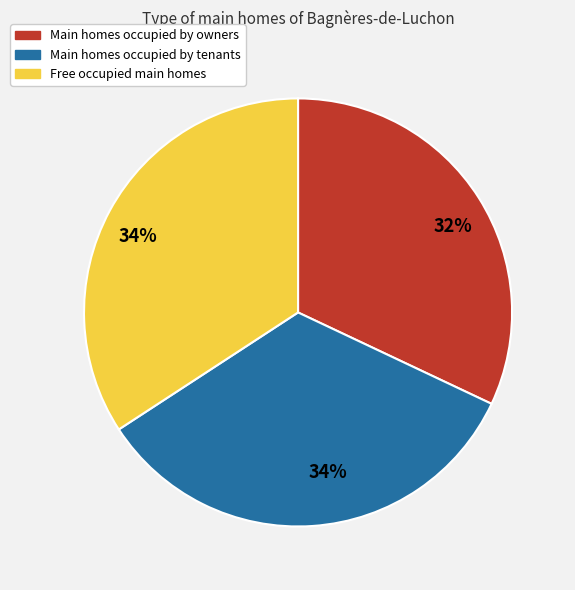

To the nearest percent, what is the difference between the largest and smallest slice percentages?

2%